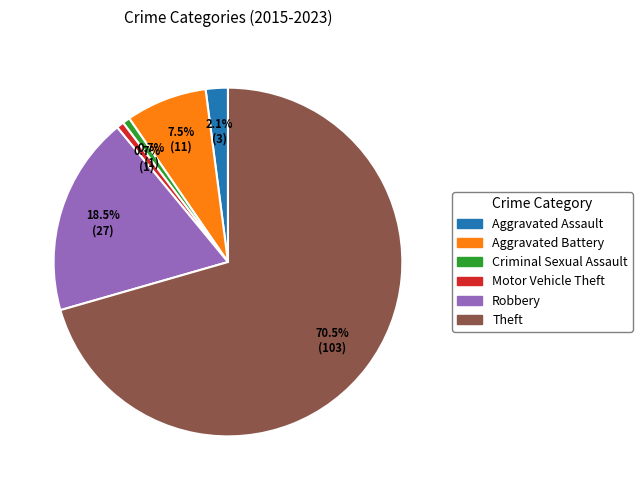

To the nearest percent, what is the average slice percentage?

17%